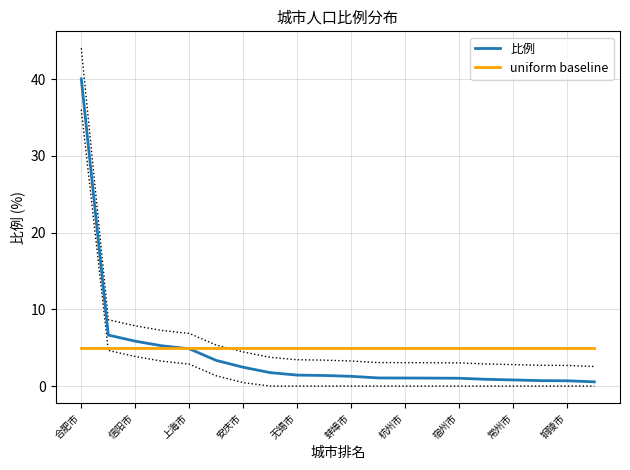

Where is uniform baseline nearest to the value 5?

合肥市